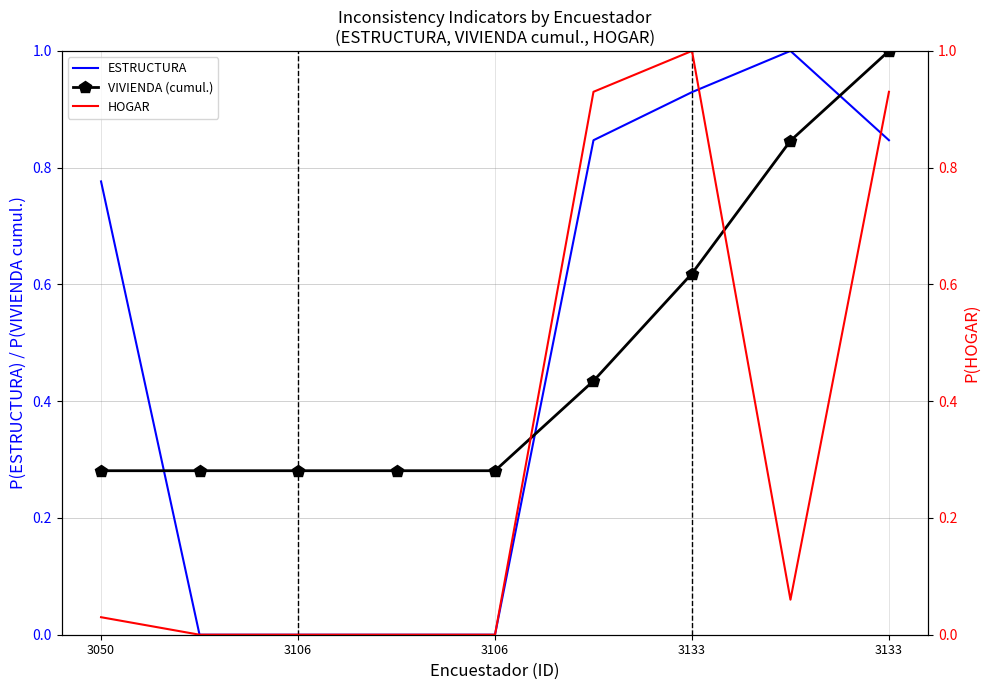

How many lines are shown in the chart?

3